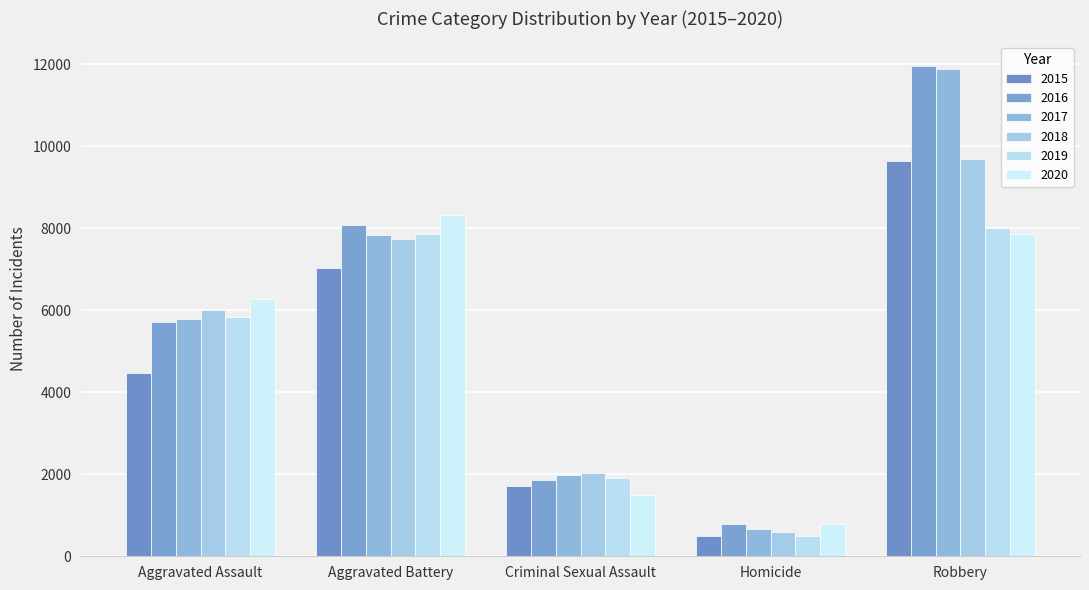

What is the difference between the maximum and minimum values in the 2019 series?

7496